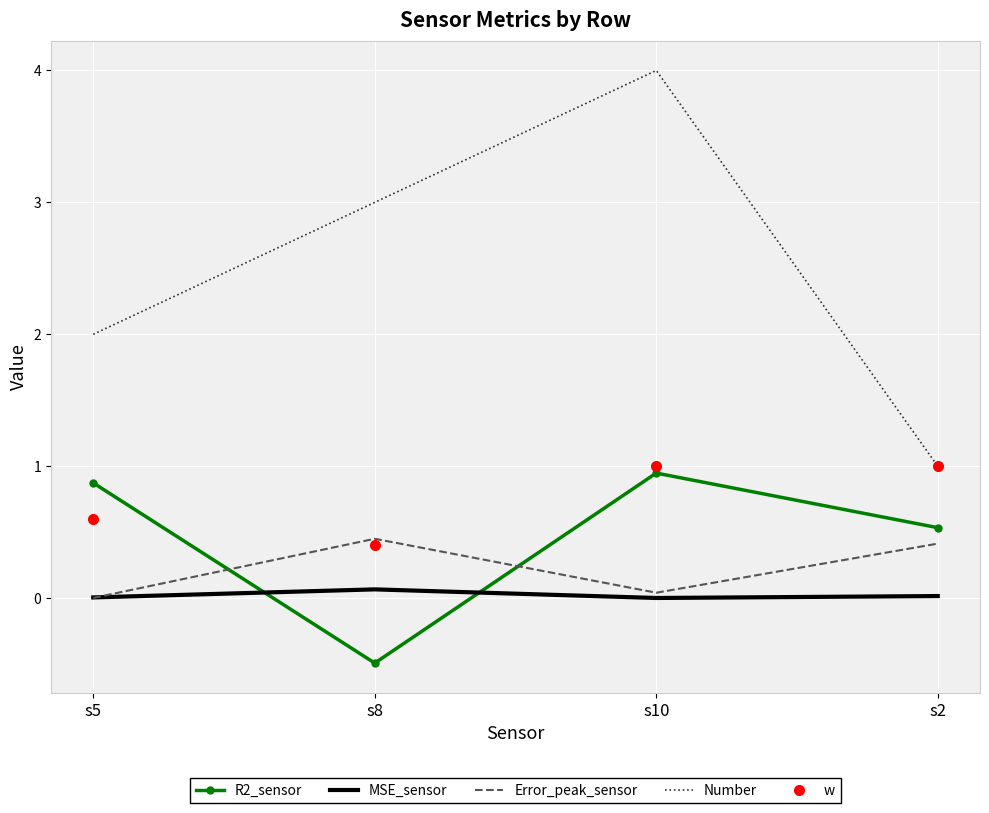

Which series has the largest total across all categories?

Number